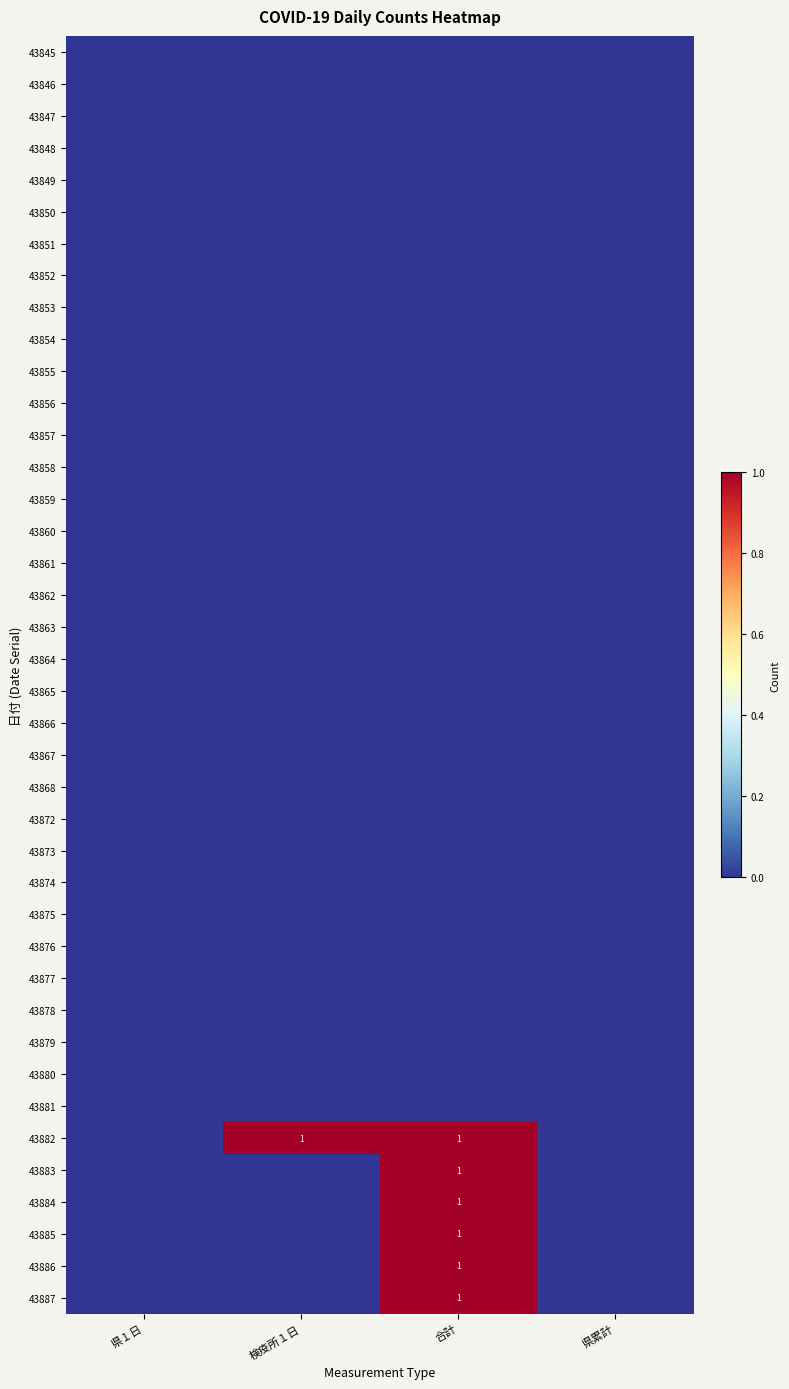

What is the total value across all series at 検疫所１日?

1